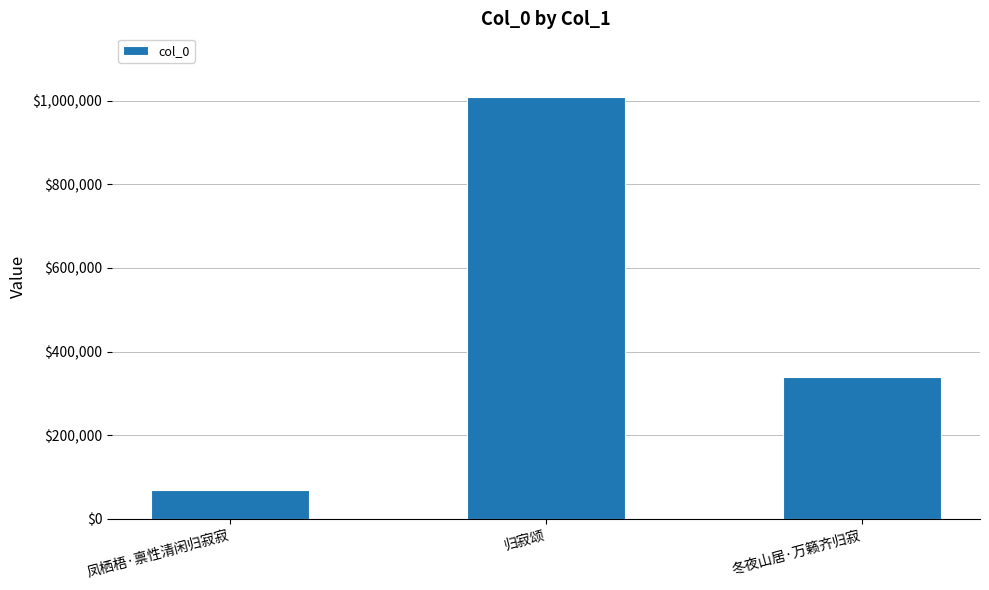

Approximately how many times larger is the value at 冬夜山居·万籁齐归寂 compared to 凤栖梧·禀性清闲归寂寂?

4.8